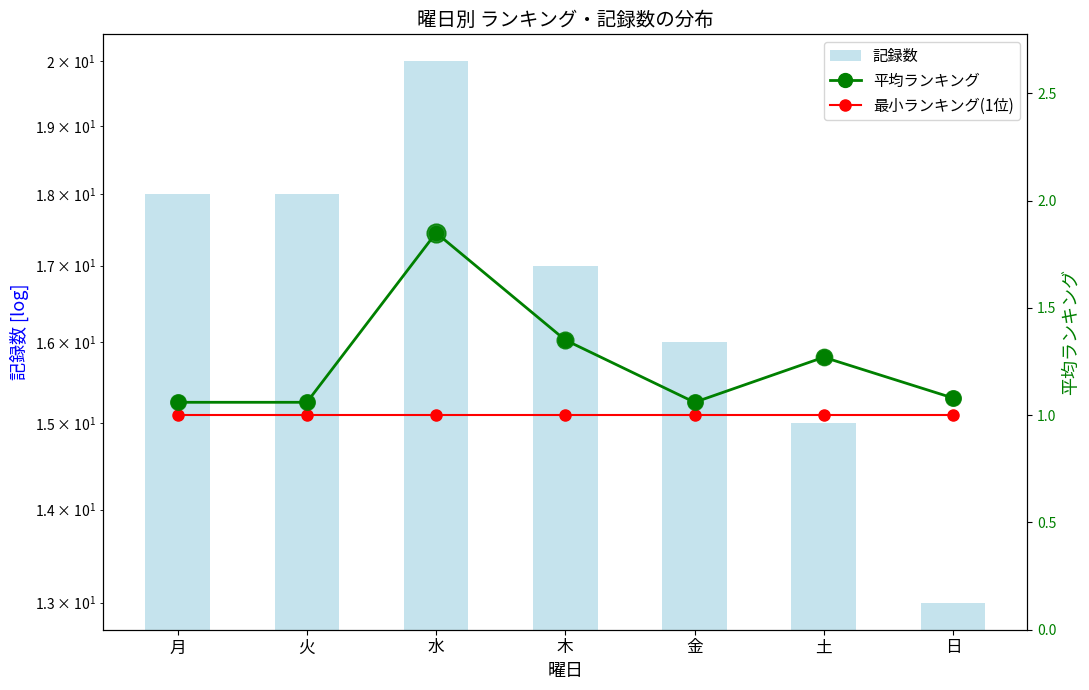

Rank the series by their maximum value, from lowest to highest.

最小ランキング(1位), 平均ランキング, 記録数